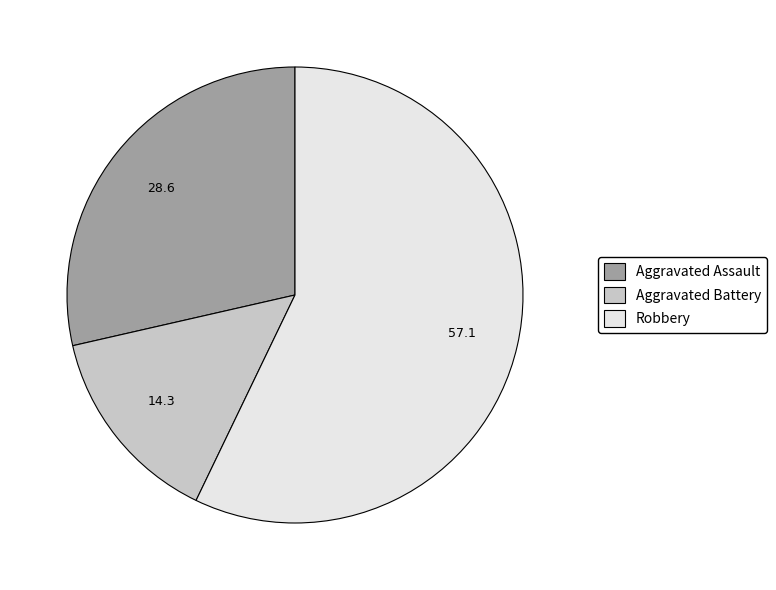

Approximately how many times larger is the value at Robbery compared to Aggravated Battery?

4.0